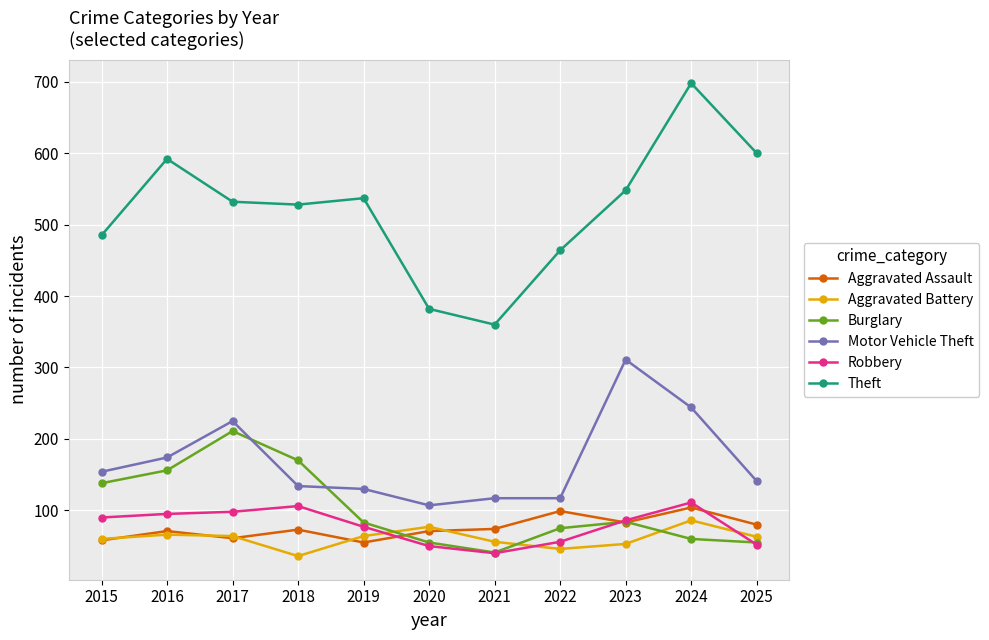

What is the average value of the Burglary series?

103